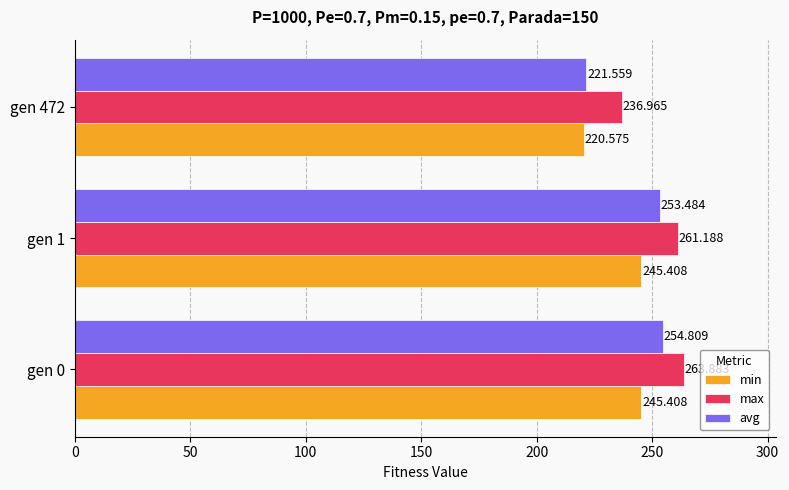

Rank the series at gen 472 from highest to lowest value.

max, avg, min